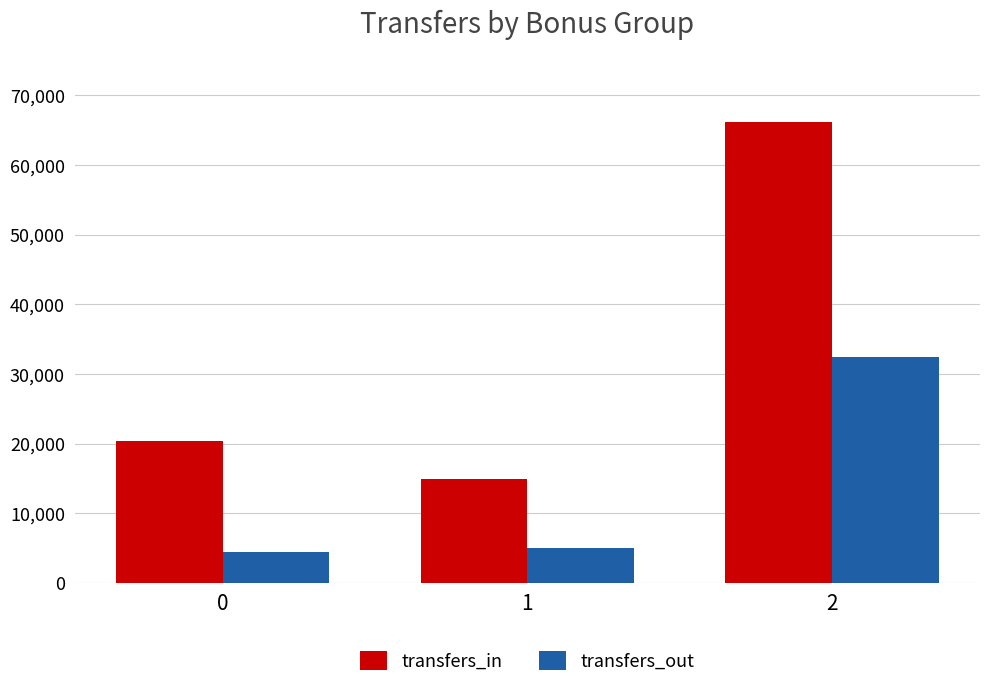

Reading left to right, extract all data points from this chart.

transfers_in: 20432	14931	66165
transfers_out: 4414	5029	32430